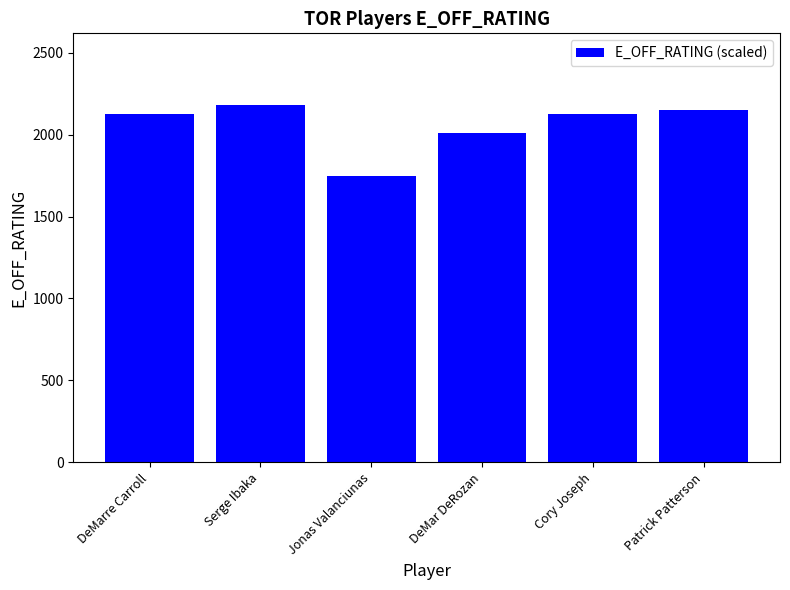

What is the approximate value at Patrick Patterson, to the nearest 10?

2150